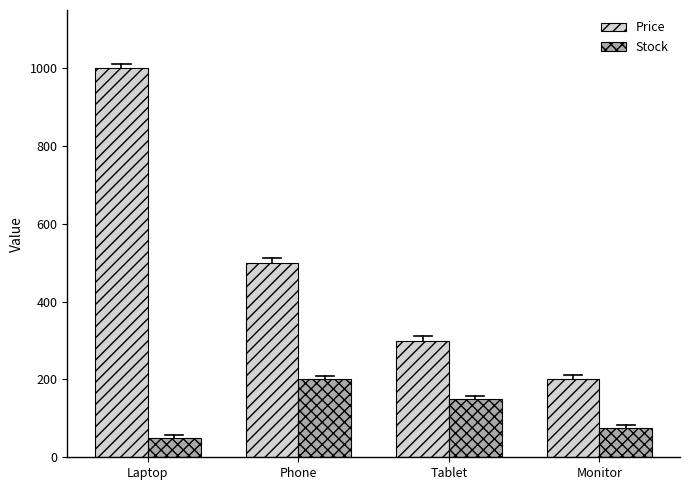

At how many categories does at least one series exceed 944?

1